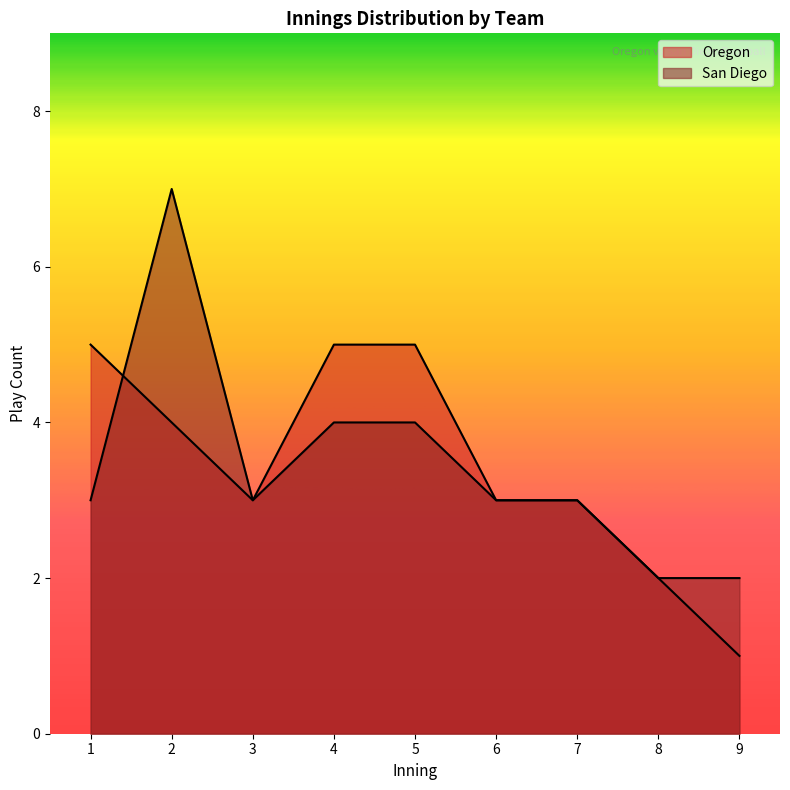

How many lines are shown in the chart?

2